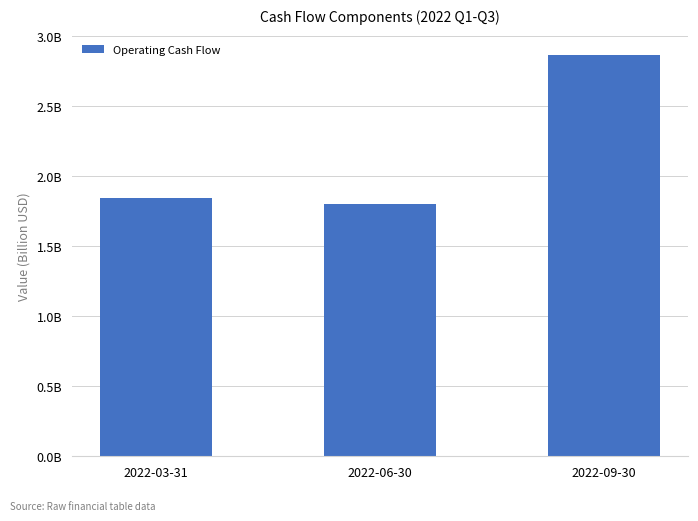

True or false: the data shows 4.7 at 2022-09-30.

False